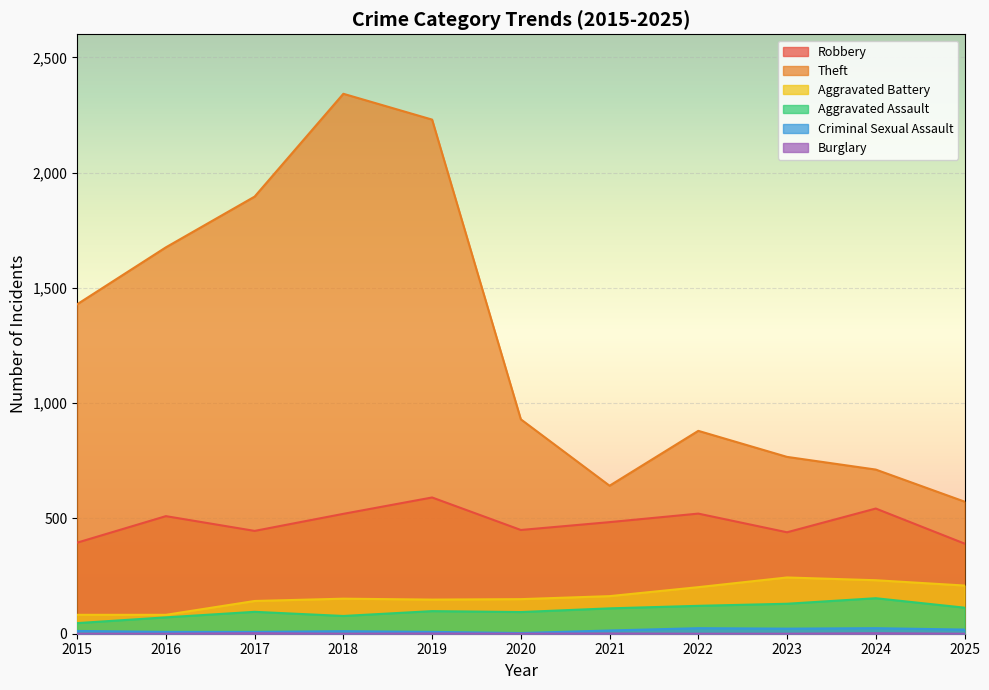

Where is the first local maximum for Burglary?

2017